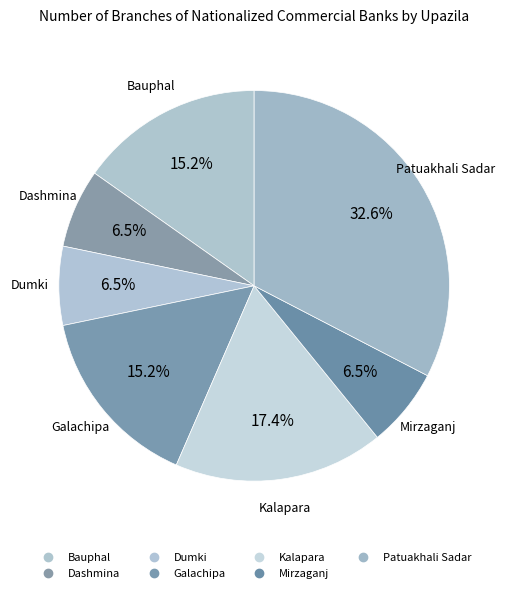

To the nearest percent, what percentage of the pie is Bauphal?

15%